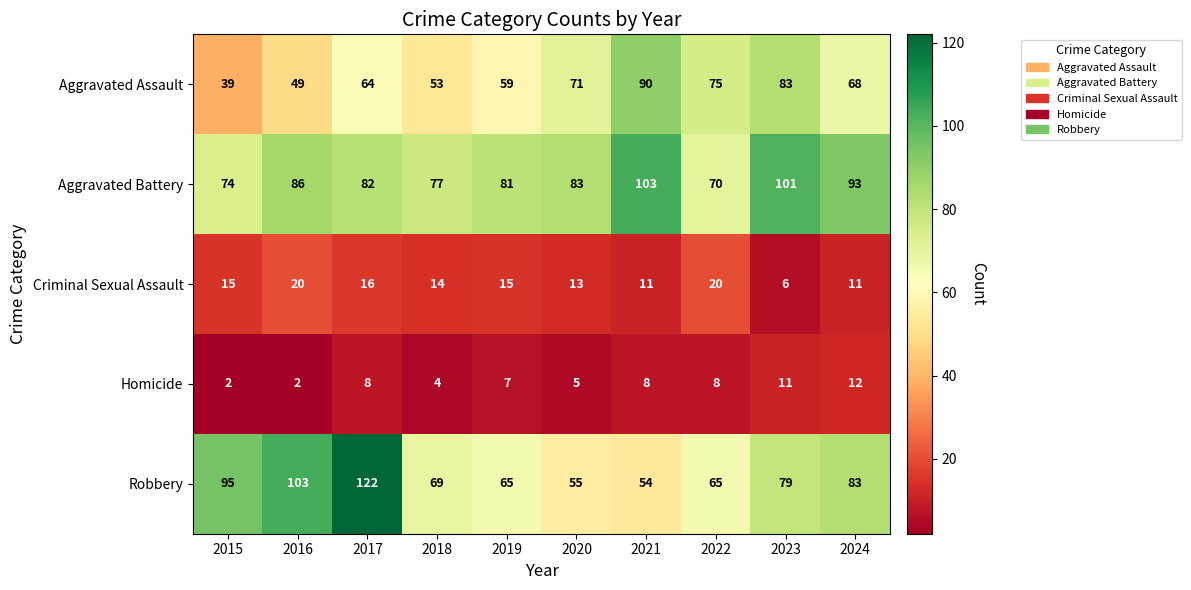

True or false: Criminal Sexual Assault has a value of 20 at 2016.

True